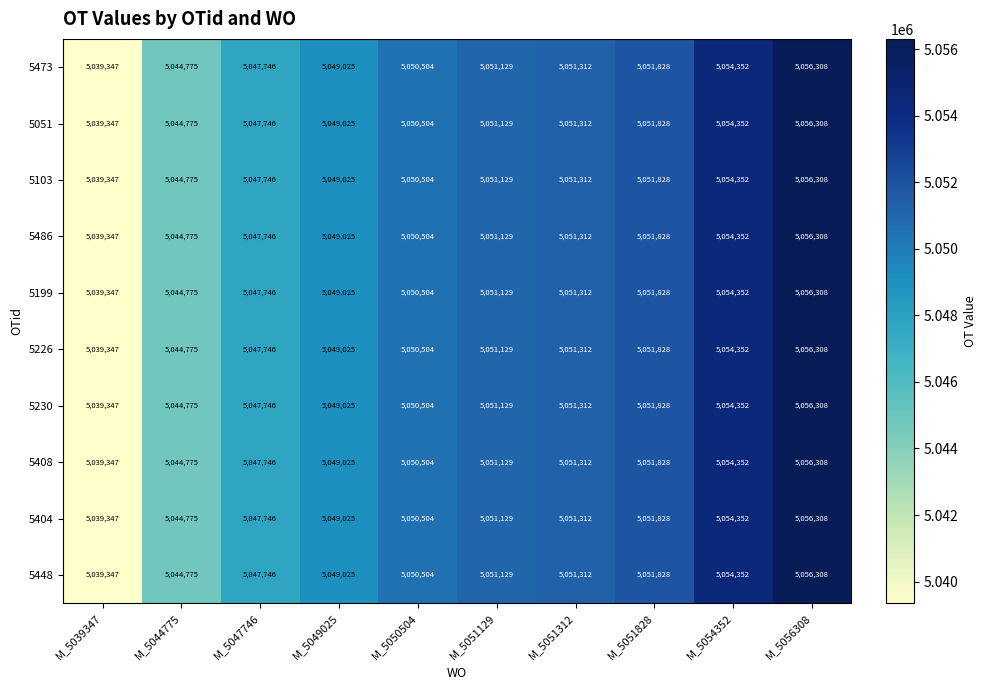

Which category has the lowest value across all series?

M_5039347